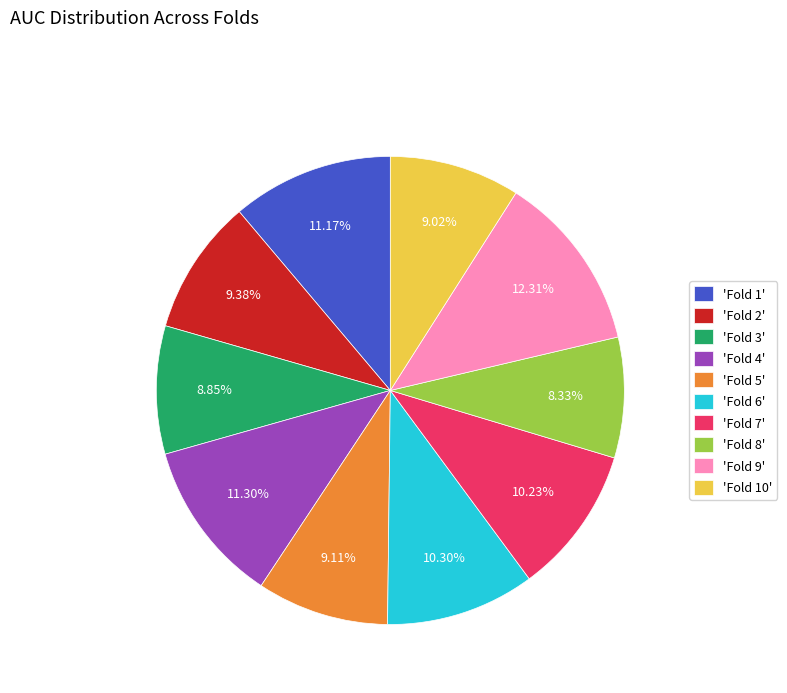

Which category has the biggest portion of the pie?

'Fold 9'